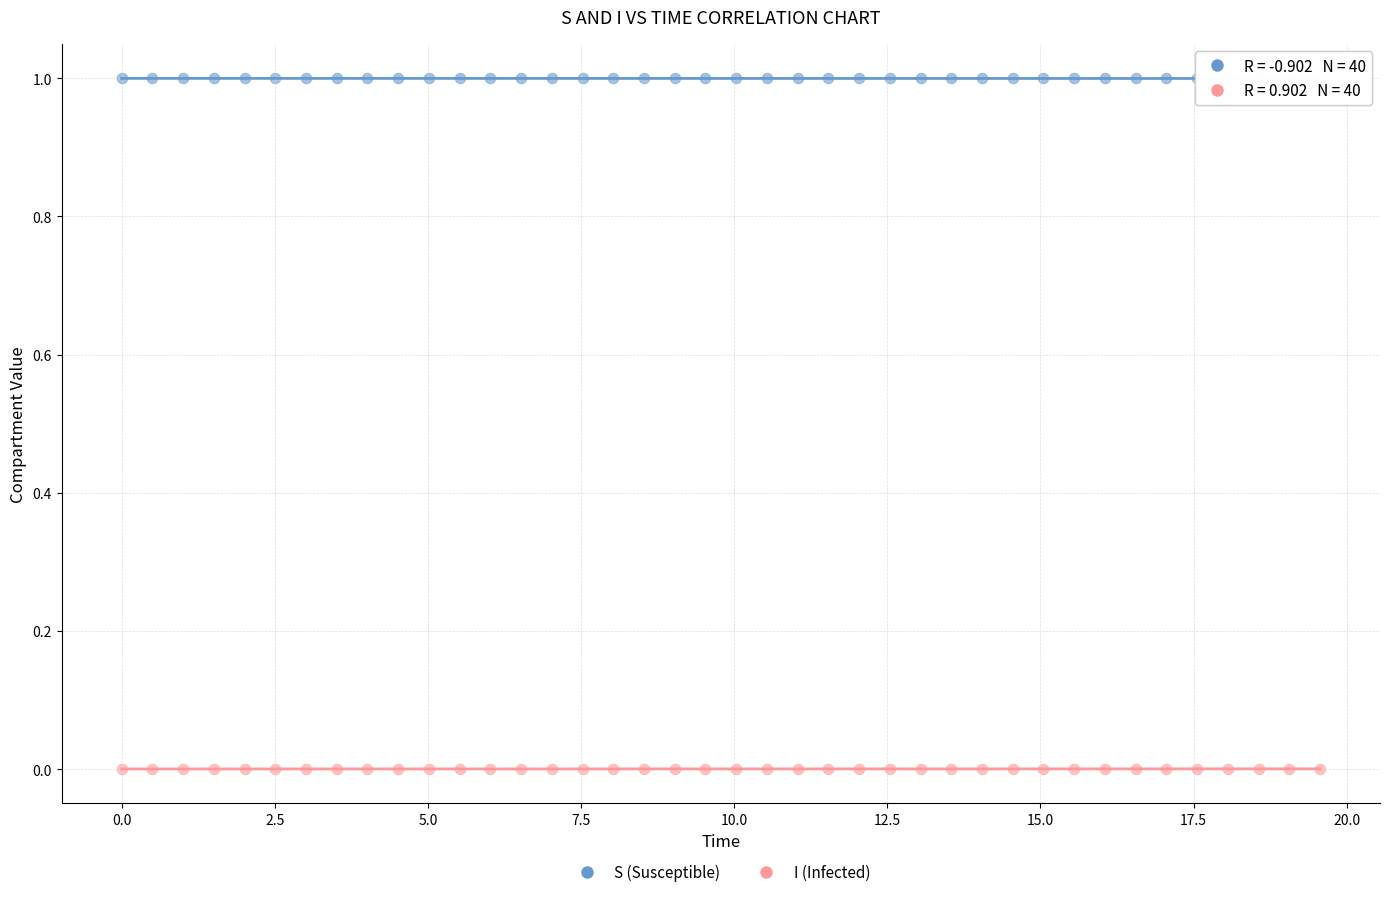

Which series contains the highest Y value?

S (Susceptible)